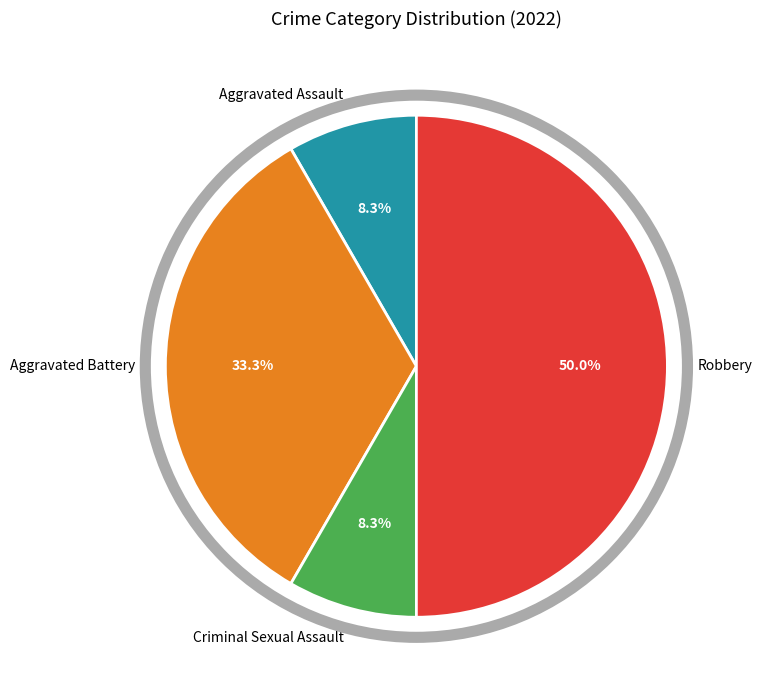

How many segments does this pie chart have?

4